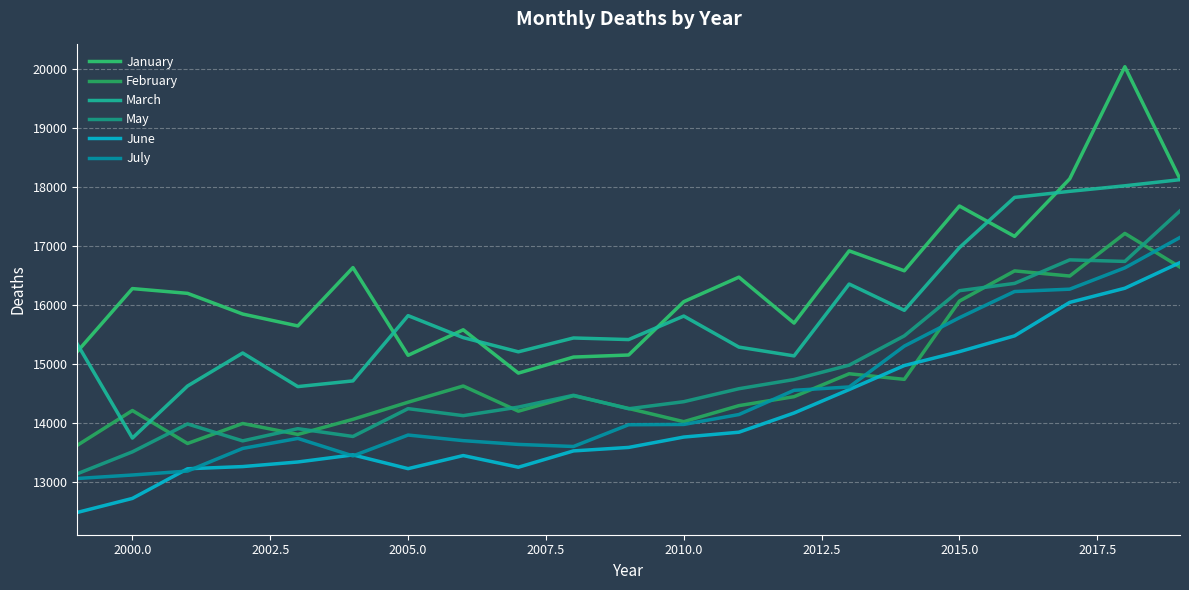

Count the number of data series in this chart.

6